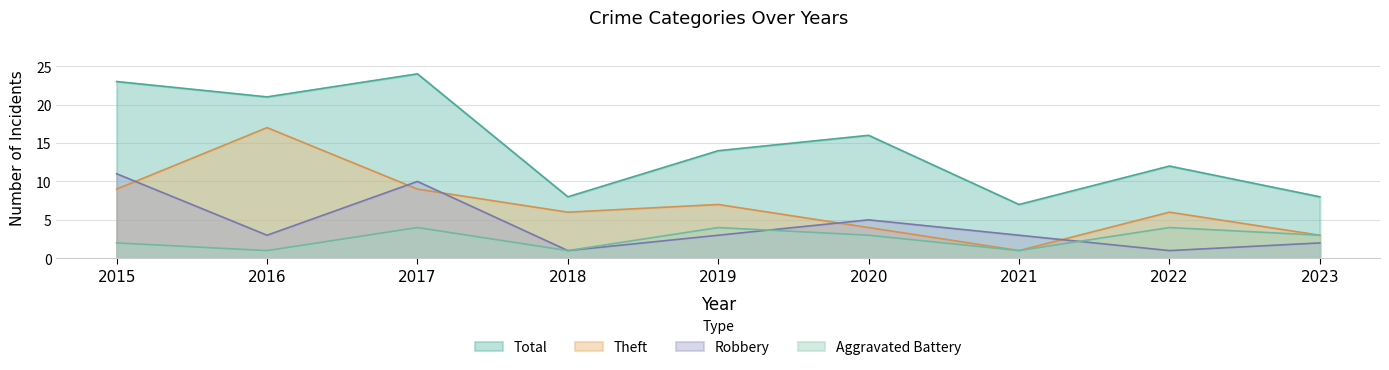

Reading left to right, list all the values displayed in this chart.

Robbery: 11	3	10	1	3	5	3	1	2
Theft: 9	17	9	6	7	4	1	6	3
Aggravated Battery: 2	1	4	1	4	3	1	4	3
Total: 23	21	24	8	14	16	7	12	8